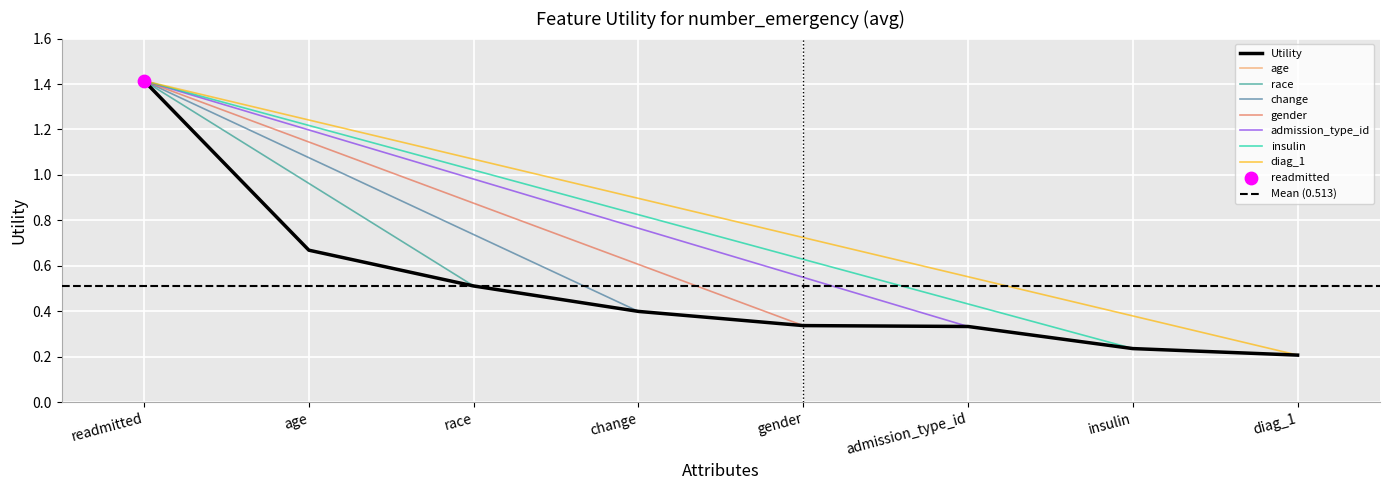

Which has a higher value, change or diag_1?

change